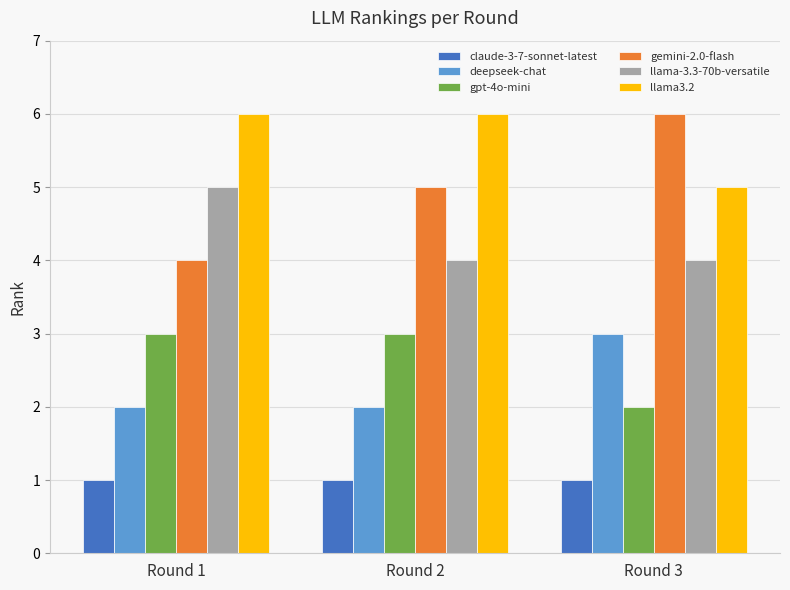

Which series has the largest total across all categories?

llama3.2